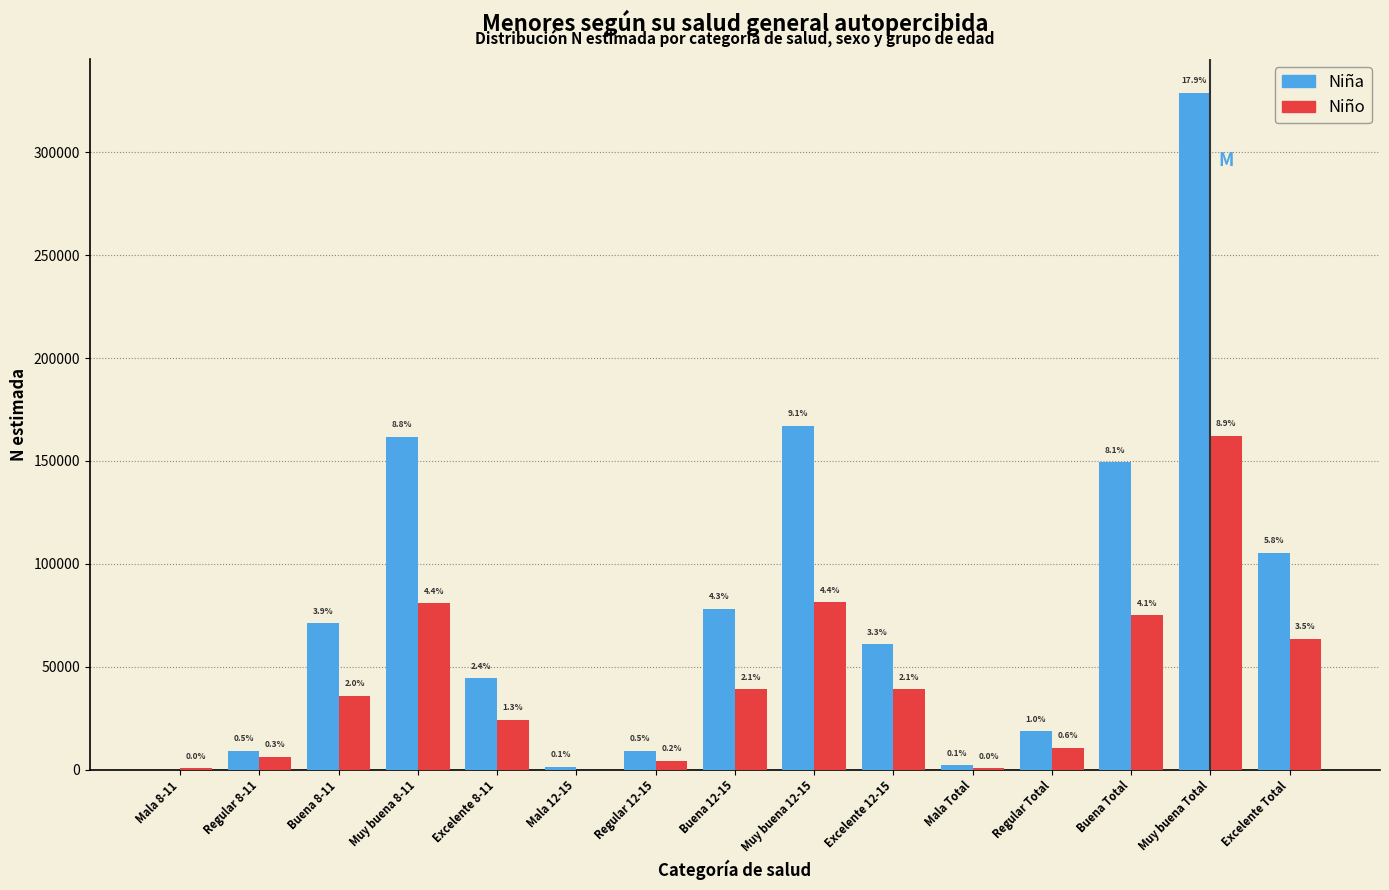

Does the chart contain stacked bars?

No